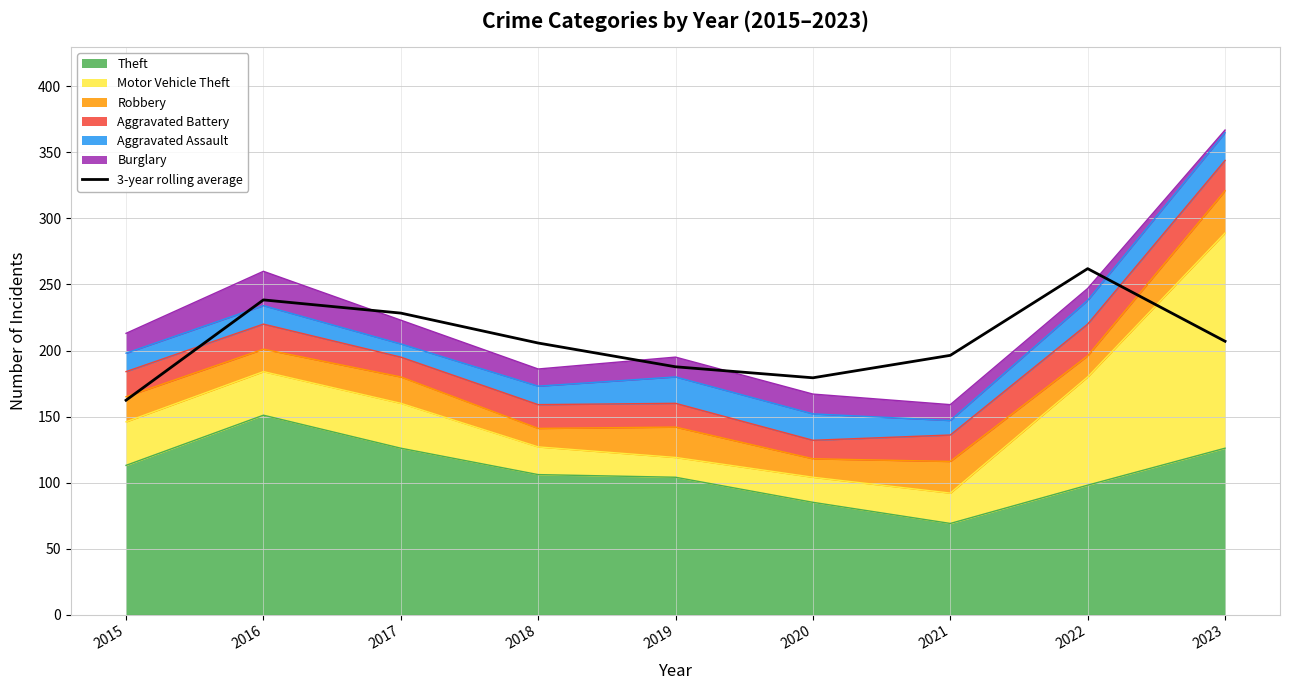

Where does the data first go above 205?

2016